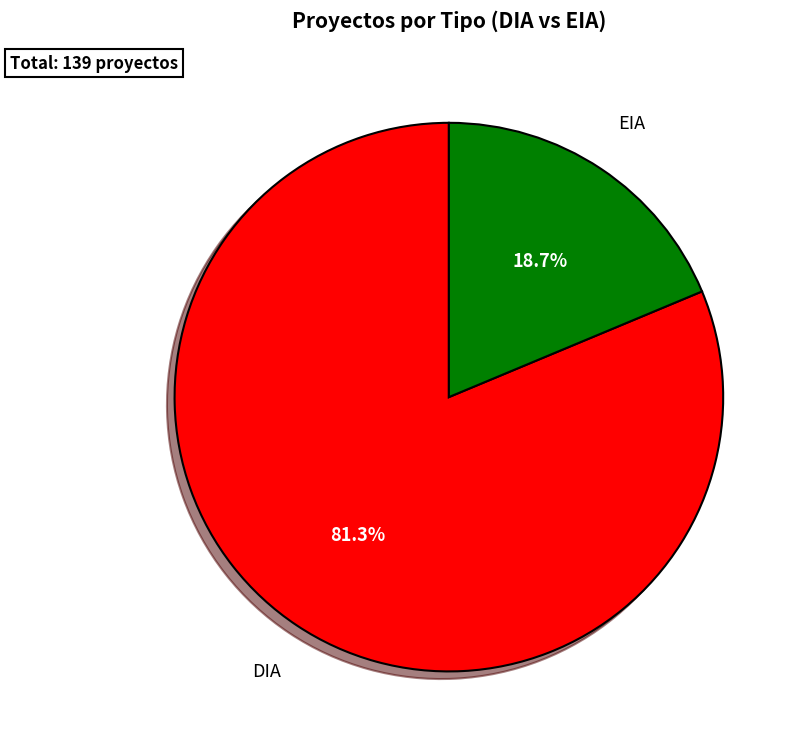

Is there a majority slice in this chart?

Yes